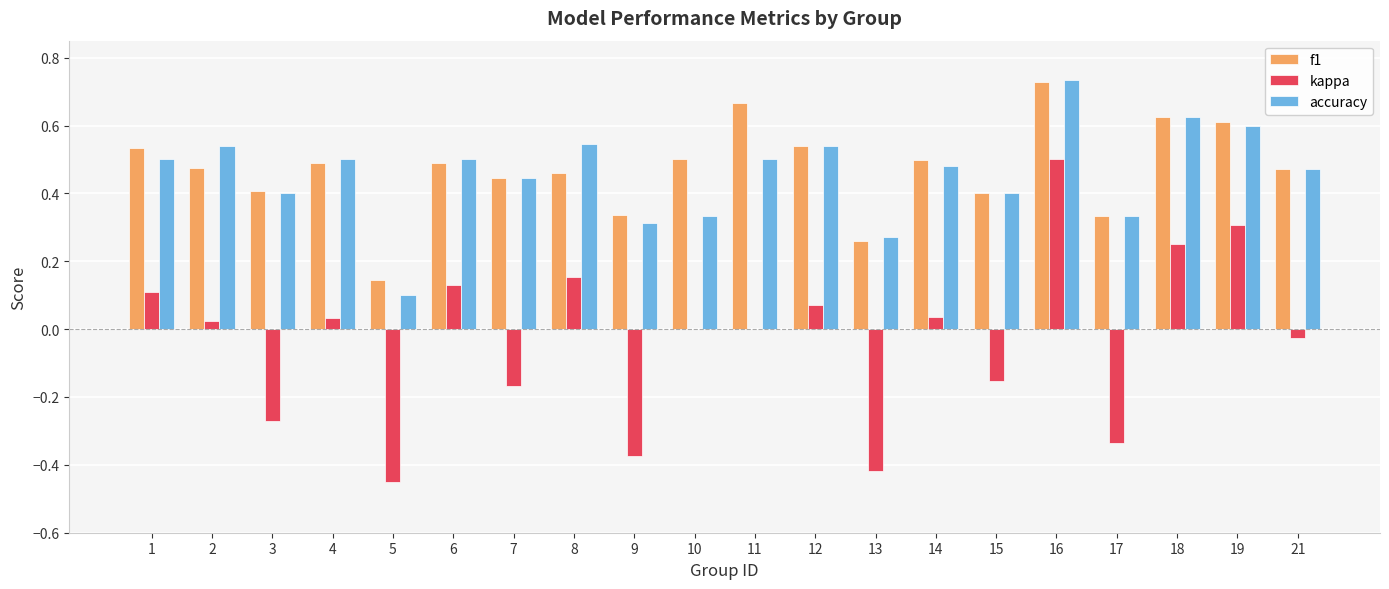

Is it true that f1 equals 0.5 at 2?

True